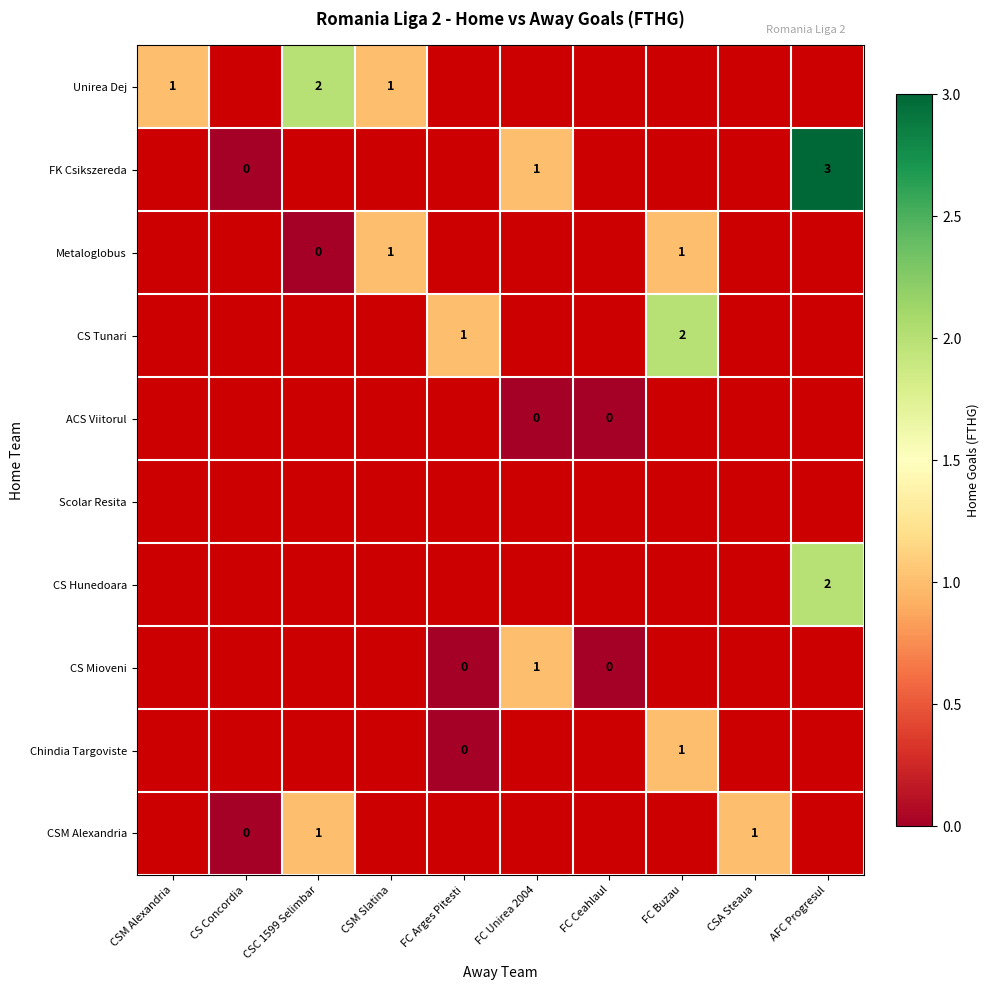

What is the difference between the maximum and minimum values in the Unirea Dej series?

1.0